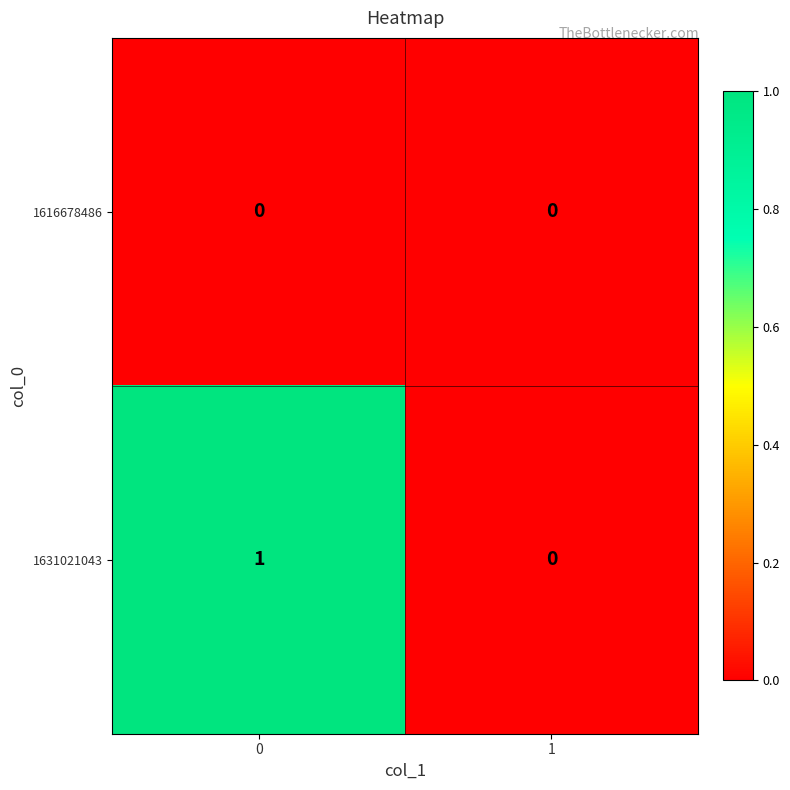

Which series changed the most between 0 and 1?

1631021043